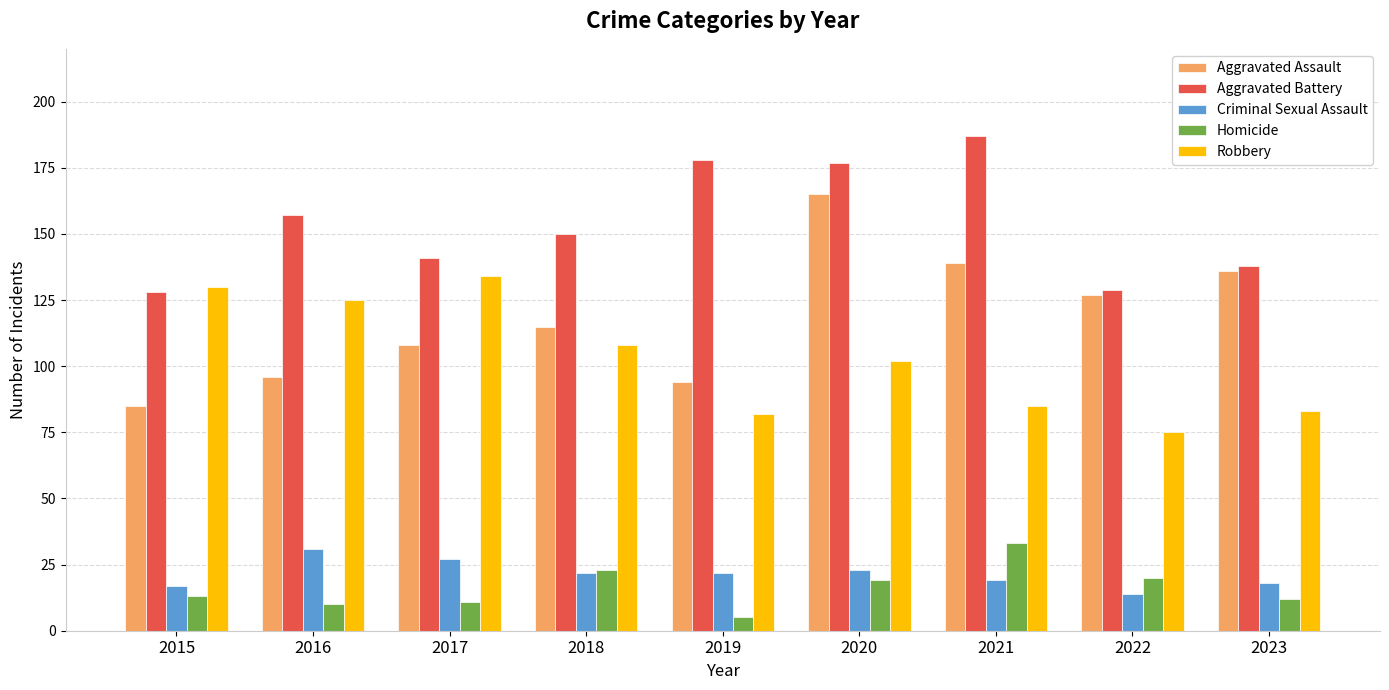

The Aggravated Battery series shows 177 at 2020. True or false?

True